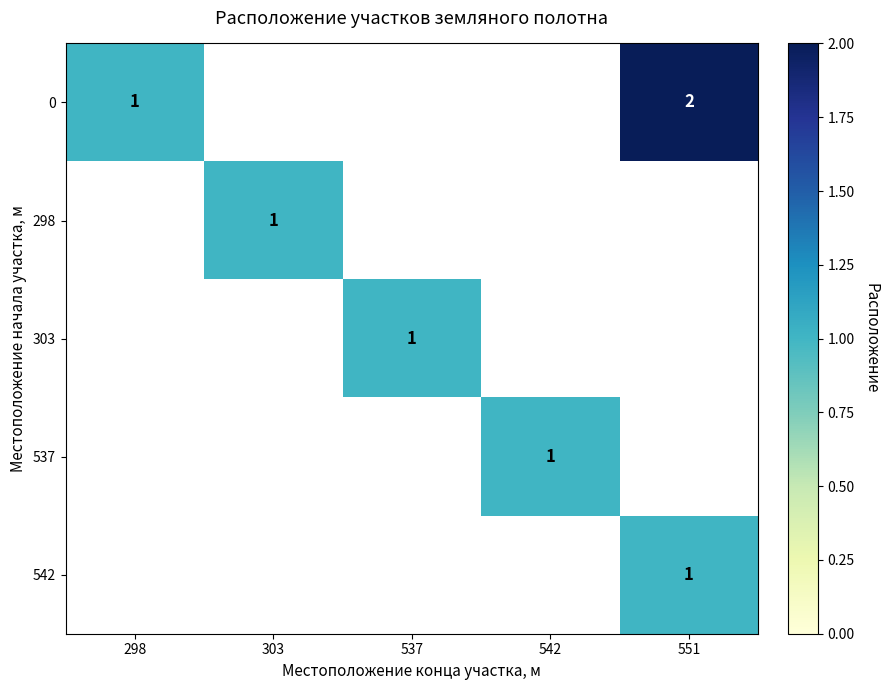

The 298 series shows 1 at 303. True or false?

True